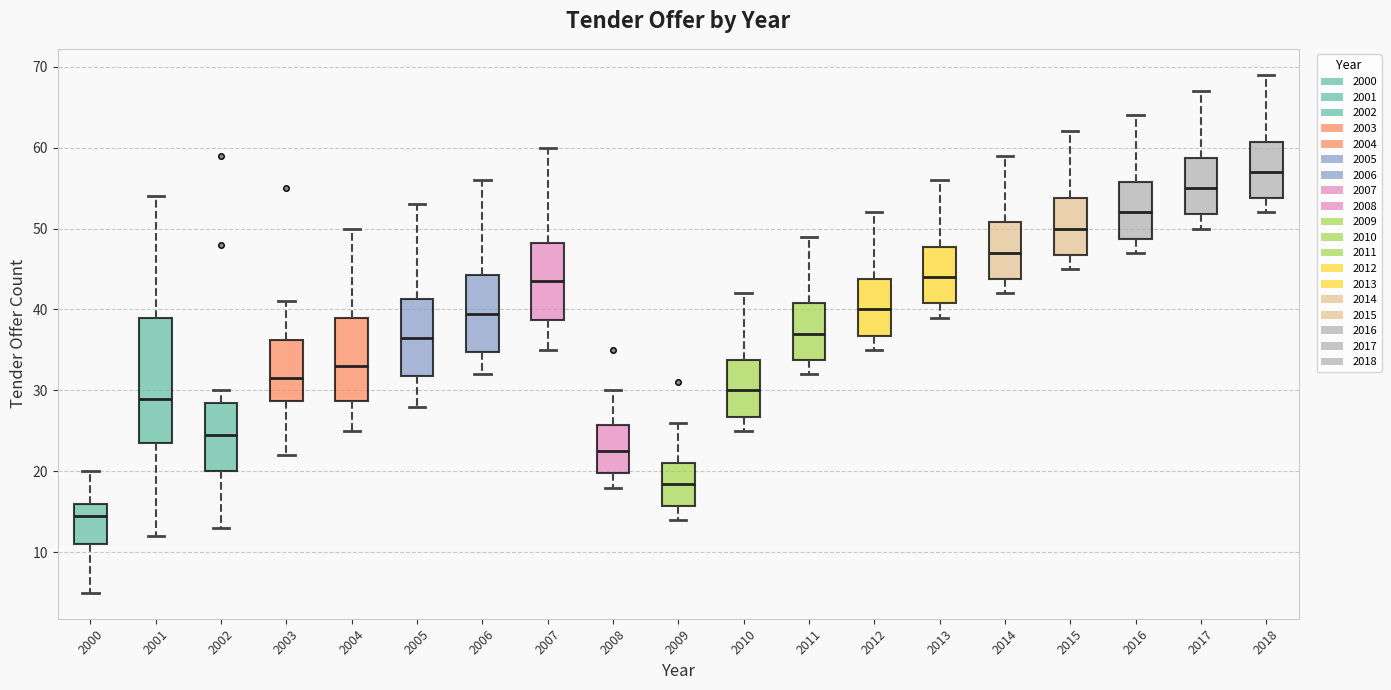

Where does the lower whisker of the box at x = 2008 end on the y-axis? The values are not printed on the chart, so give them approximately, as read against the axis.

18